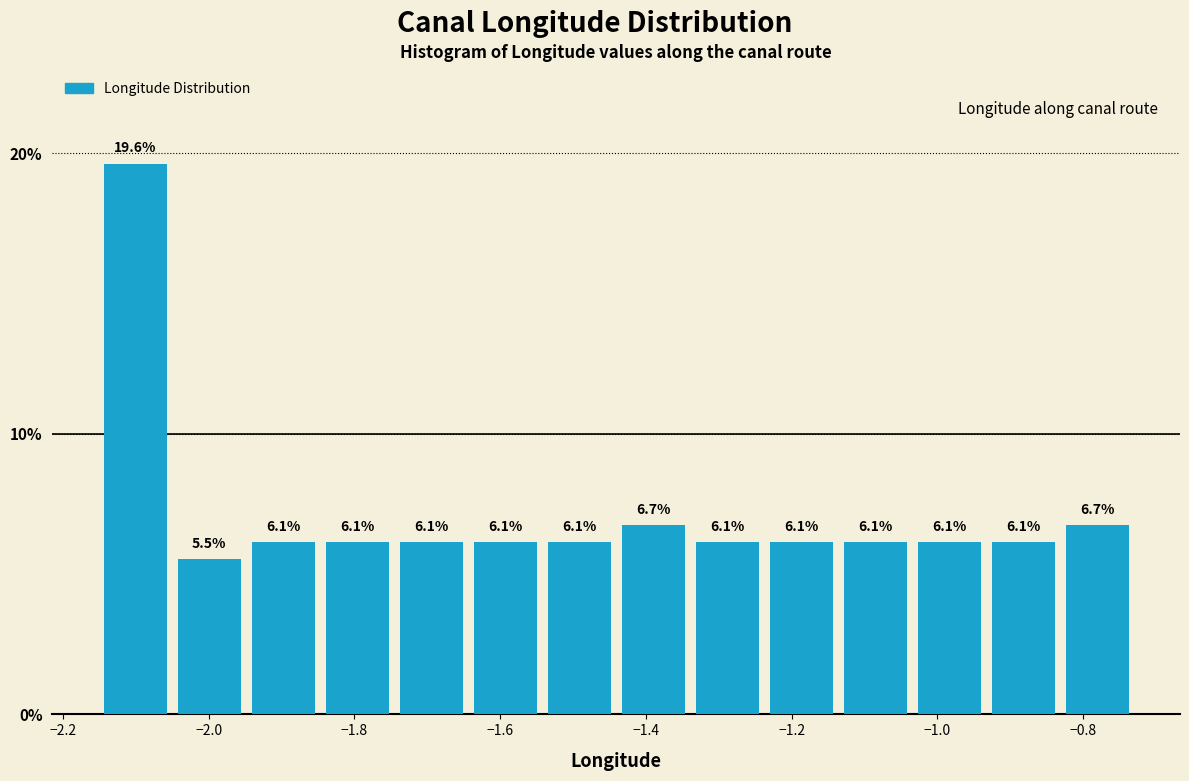

Which range on the x-axis has the tallest bar?

-2.16 to -2.06